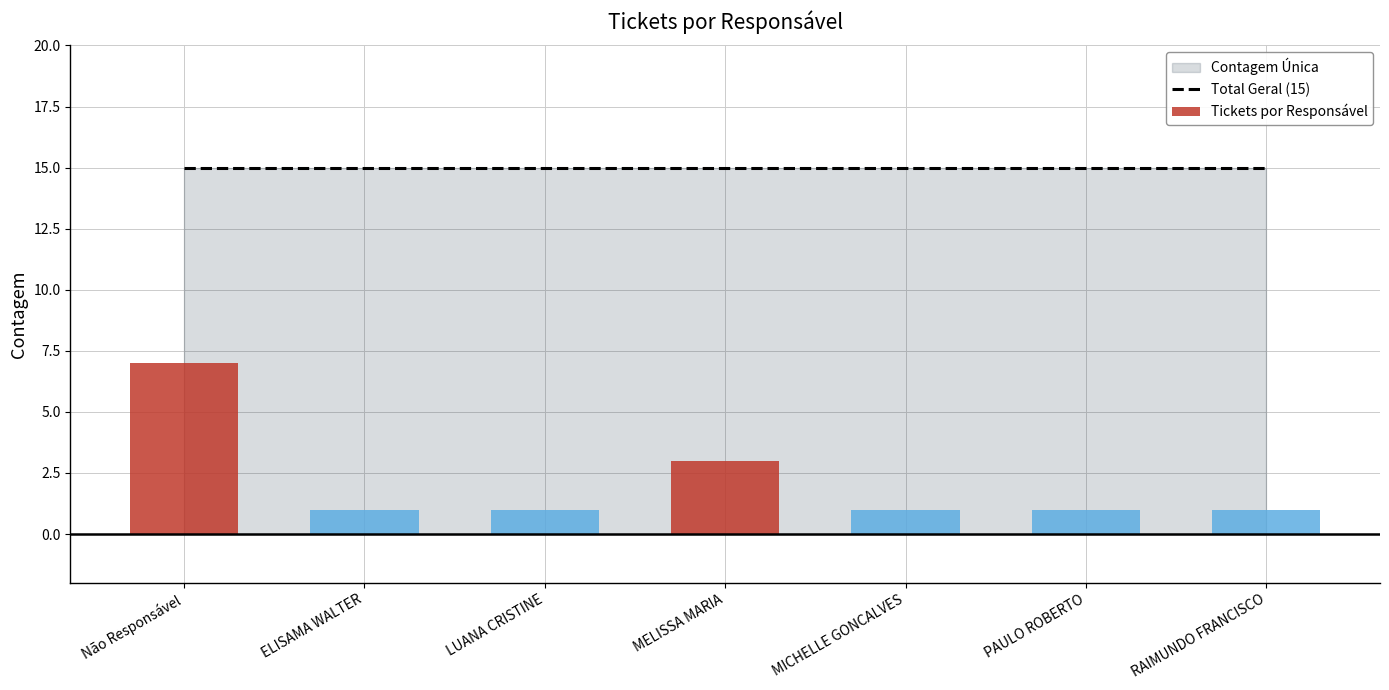

Reading right to left, transcribe all the data shown in this chart.

Total Geral (15): 15	15	15	15	15	15	15
Tickets por Responsável: 1	1	1	3	1	1	7